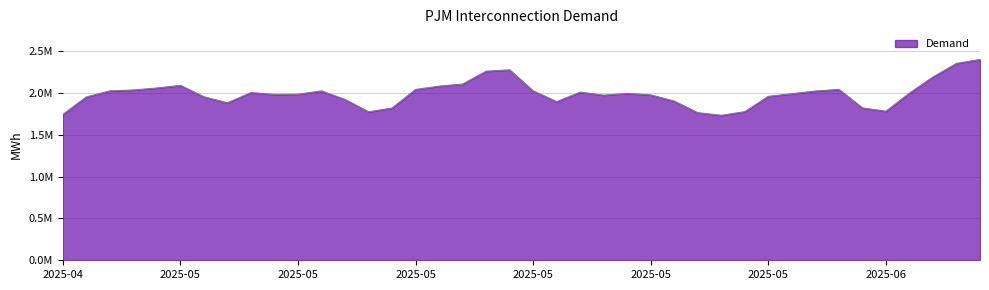

Is this an area chart (filled region under the line)?

Yes